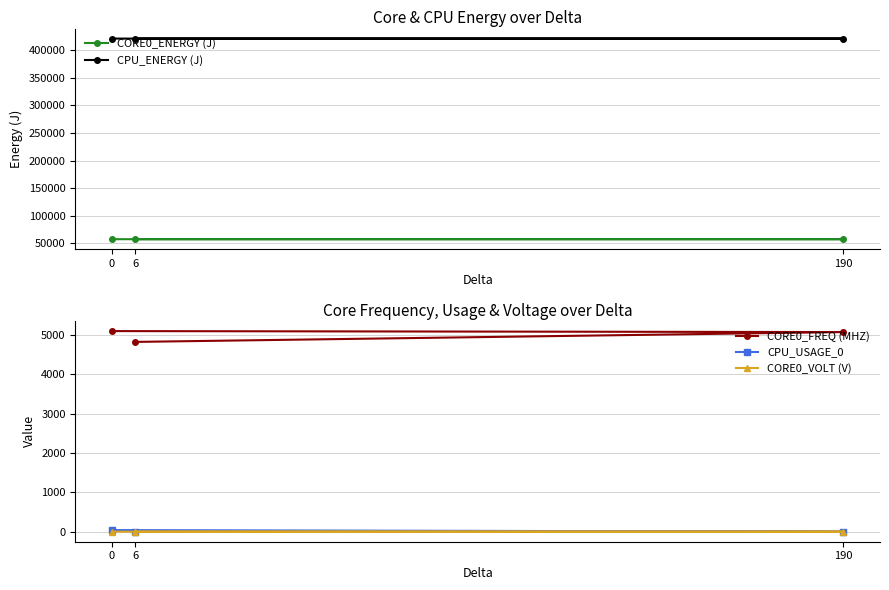

Reading left to right, extract all data points from this chart.

CORE0_ENERGY (J): 0=57486.1	190=57486.3	6=57487.1
CPU_ENERGY (J): 0=421258.0	190=421258.7	6=421261.9
CORE0_FREQ (MHZ): 0=5100.0	190=5075.0	6=4825.0
CPU_USAGE_0: 0=40.8	190=0.7	6=2.8
CORE0_VOLT (V): 0=0.1	190=0.1	6=0.2